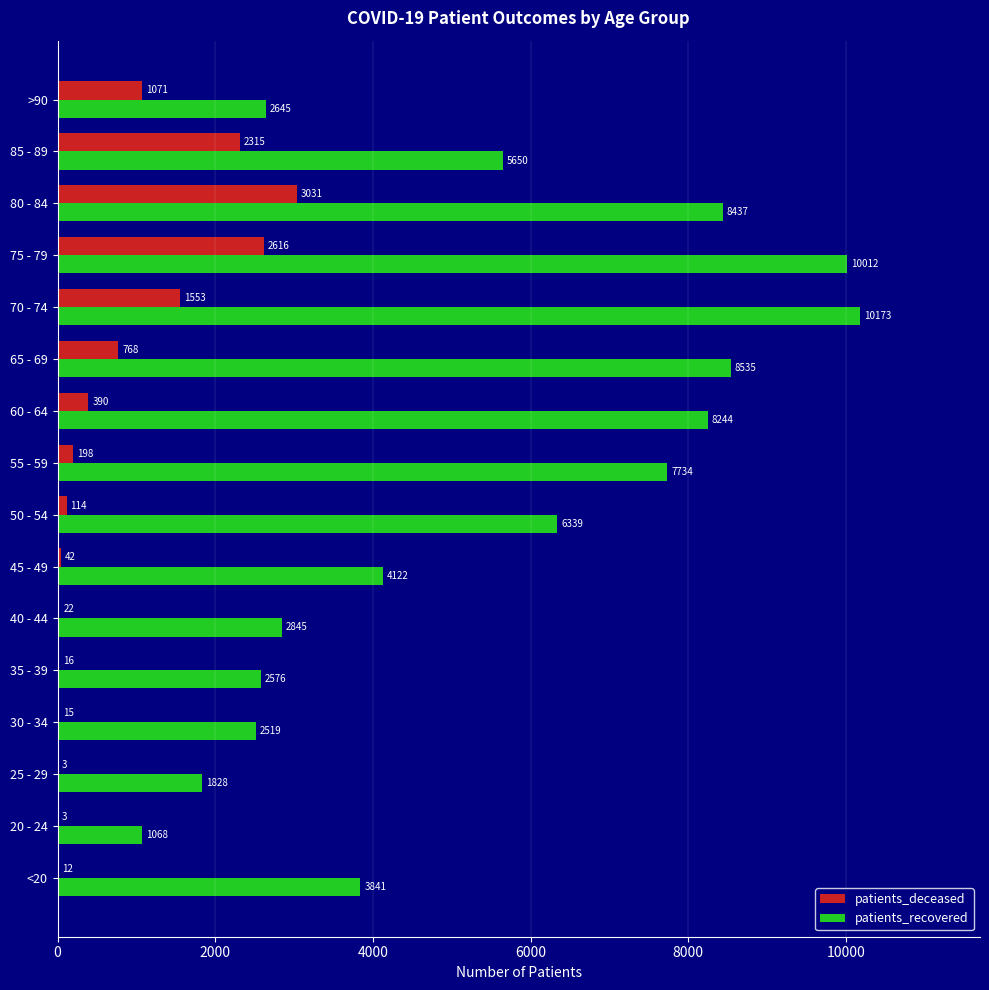

Is the value of patients_deceased at 25 - 29 greater than the value of patients_recovered at 75 - 79?

No